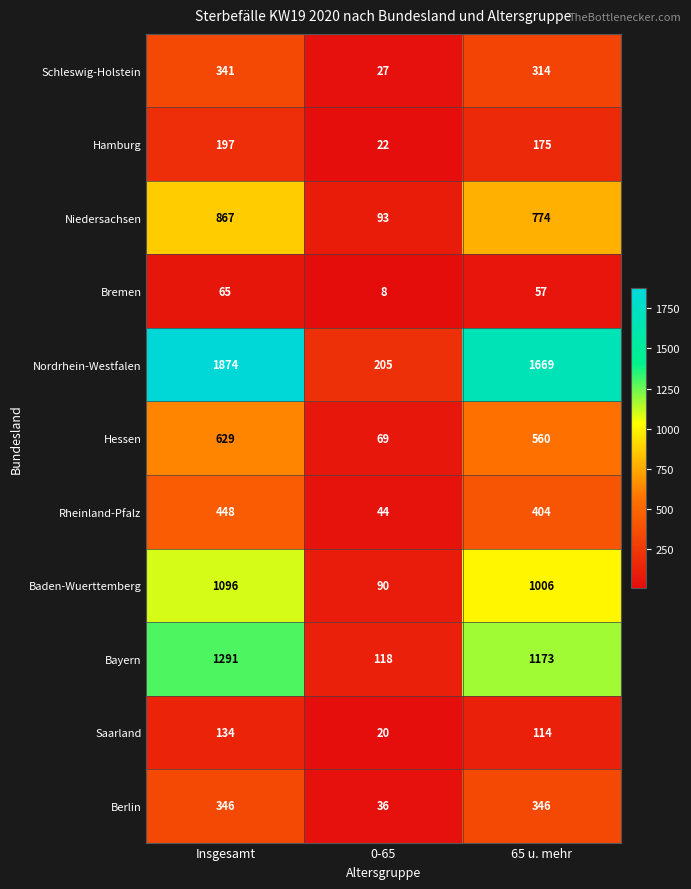

Which series changed the most between Insgesamt and 0-65?

Nordrhein-Westfalen